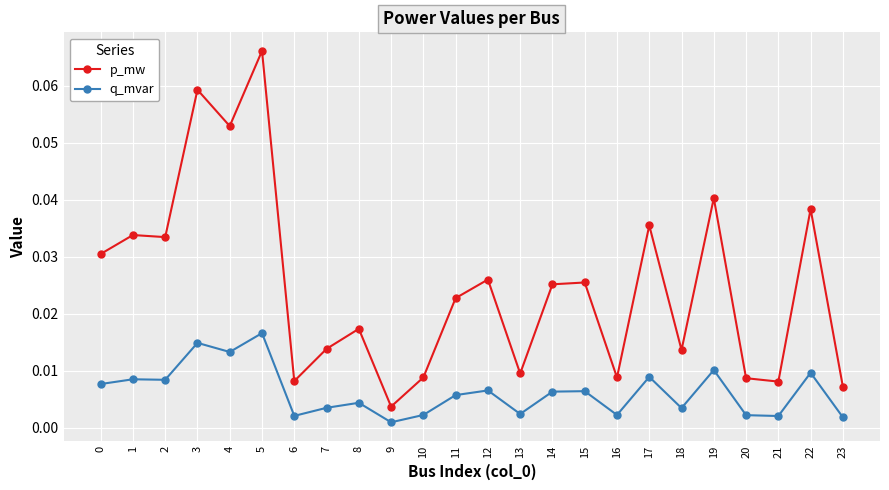

The value of p_mw at 17 is 0.1. True or false?

False